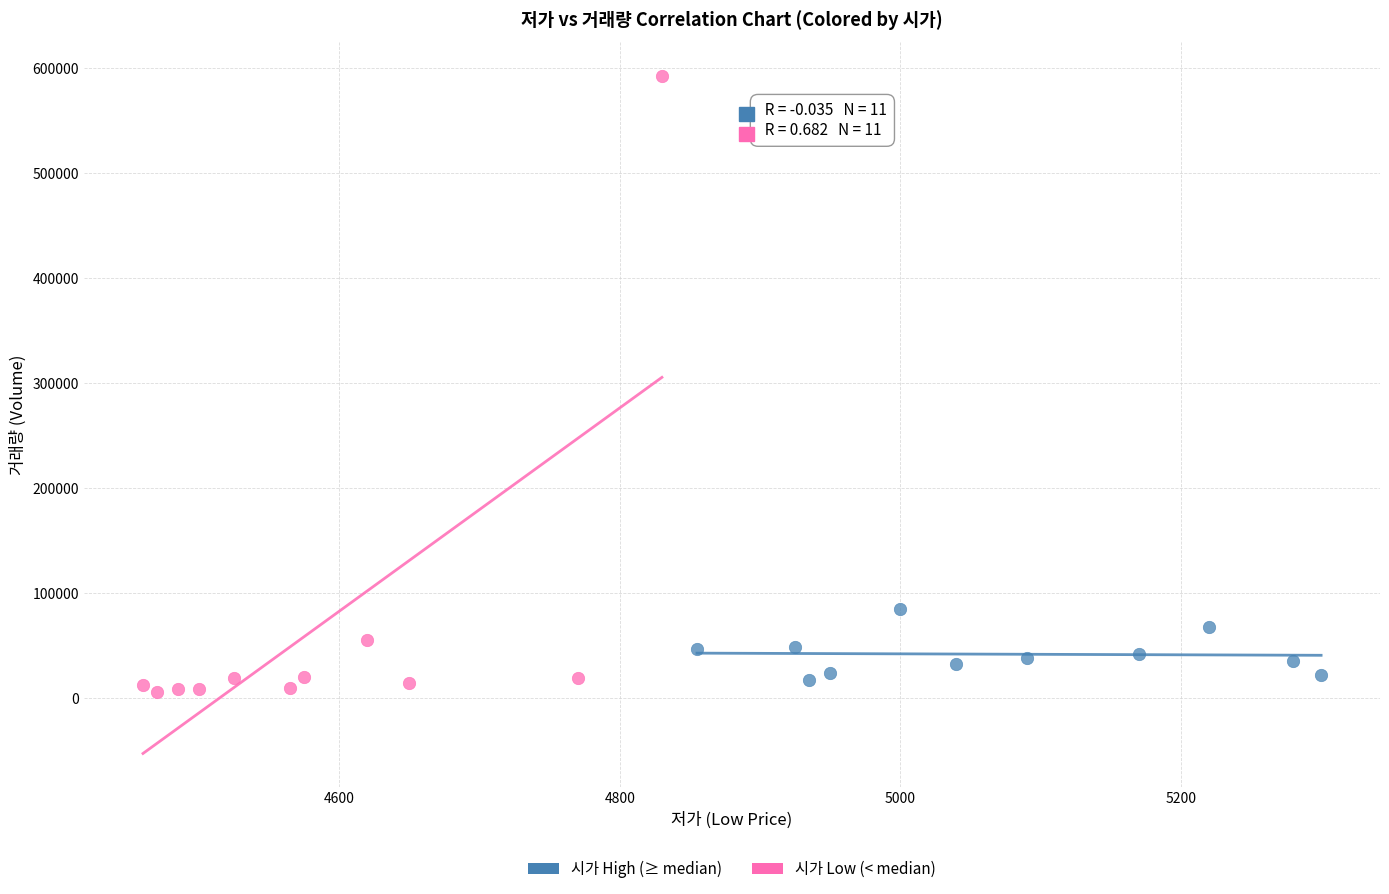

Which series has the widest spread of Y values?

시가 Low (< median)